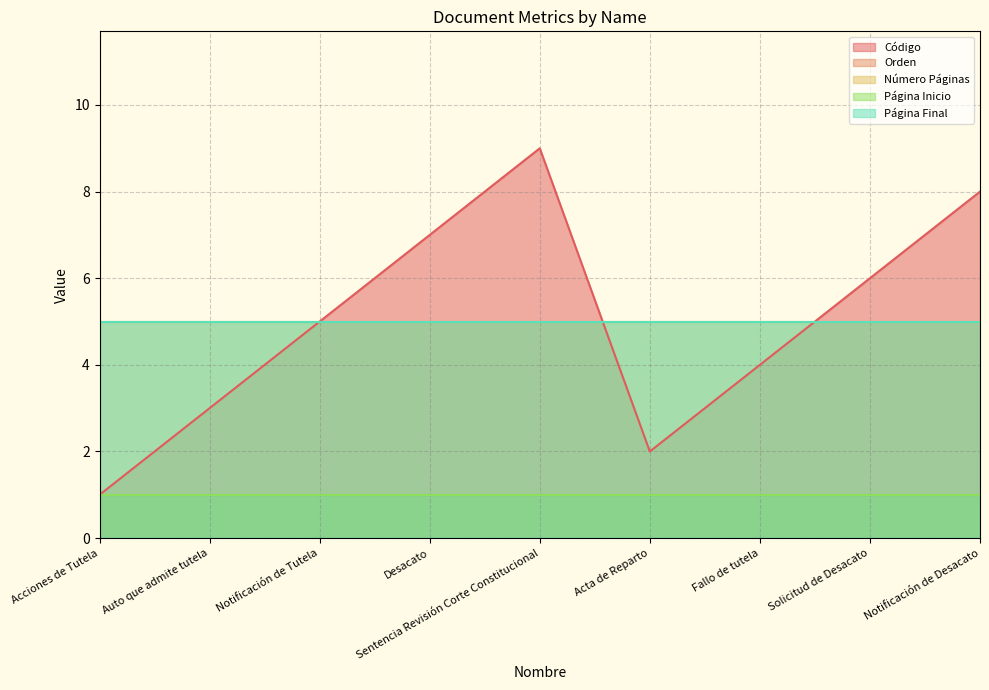

True or false: Número Páginas has more than 2 points higher than both neighbors.

False